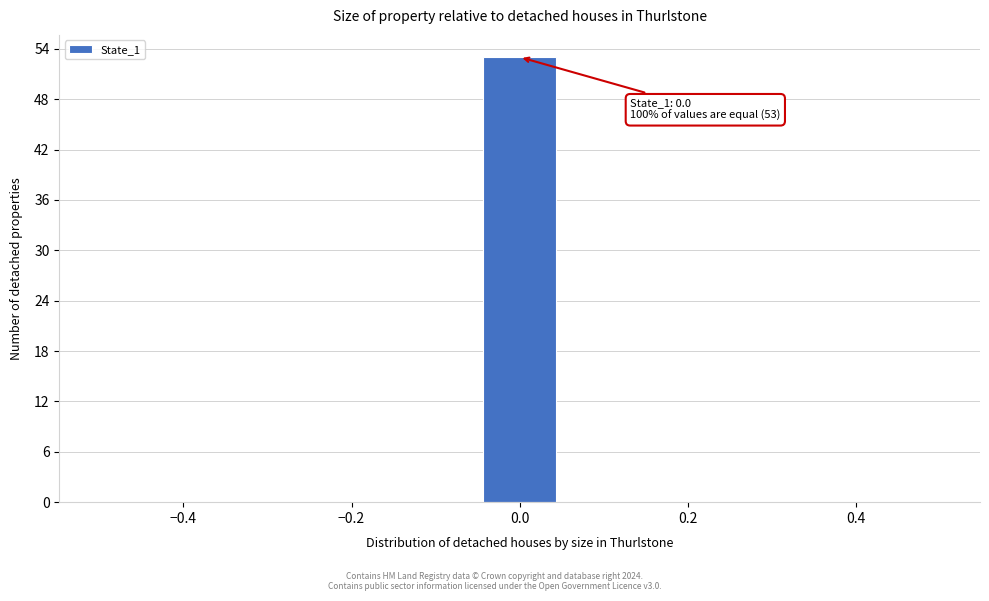

Over which range of the x-axis is the bar tallest?

-0.04 to 0.04